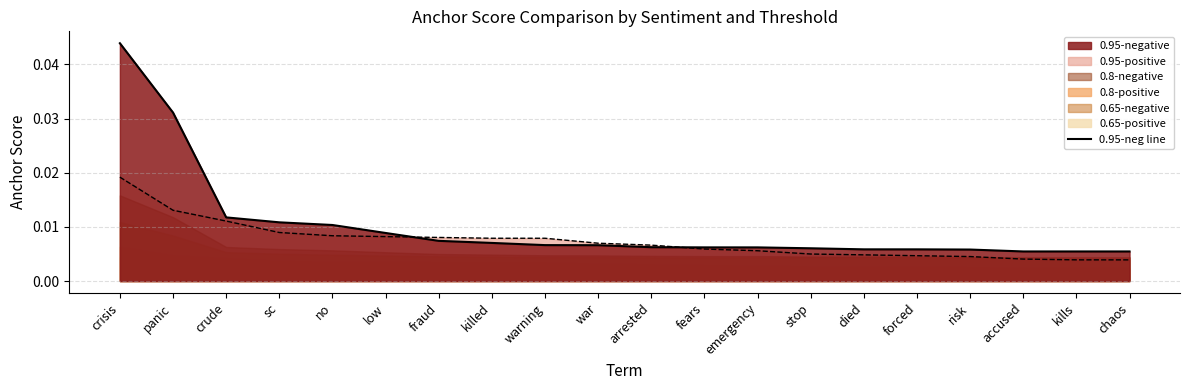

Is it true that 0.95-pos line equals 0.0 at fears?

True